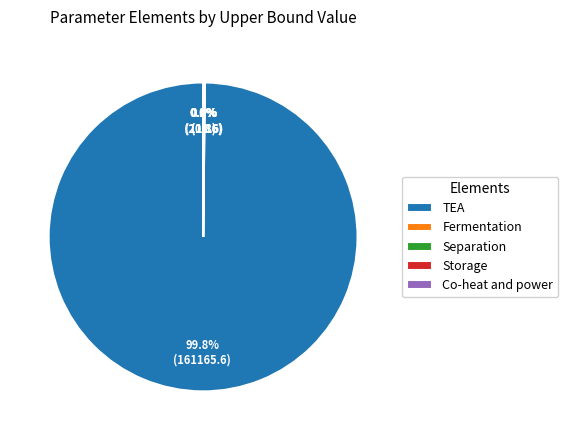

Which category accounts for the majority?

TEA